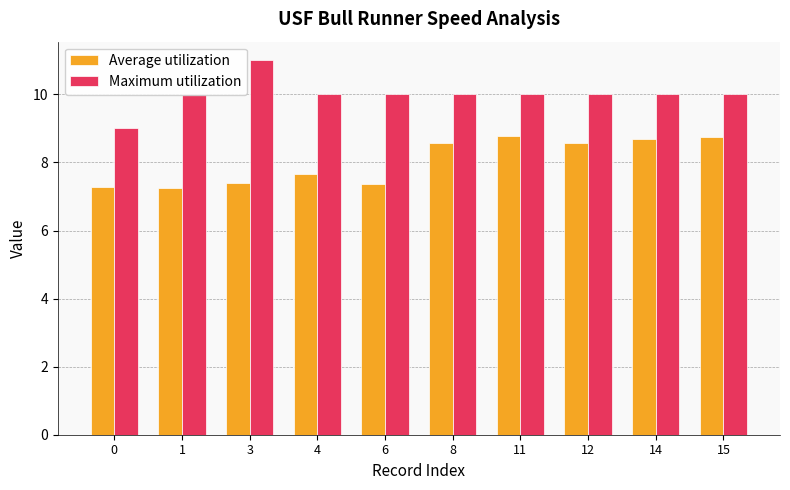

What is the total value across all series at 3?

18.4